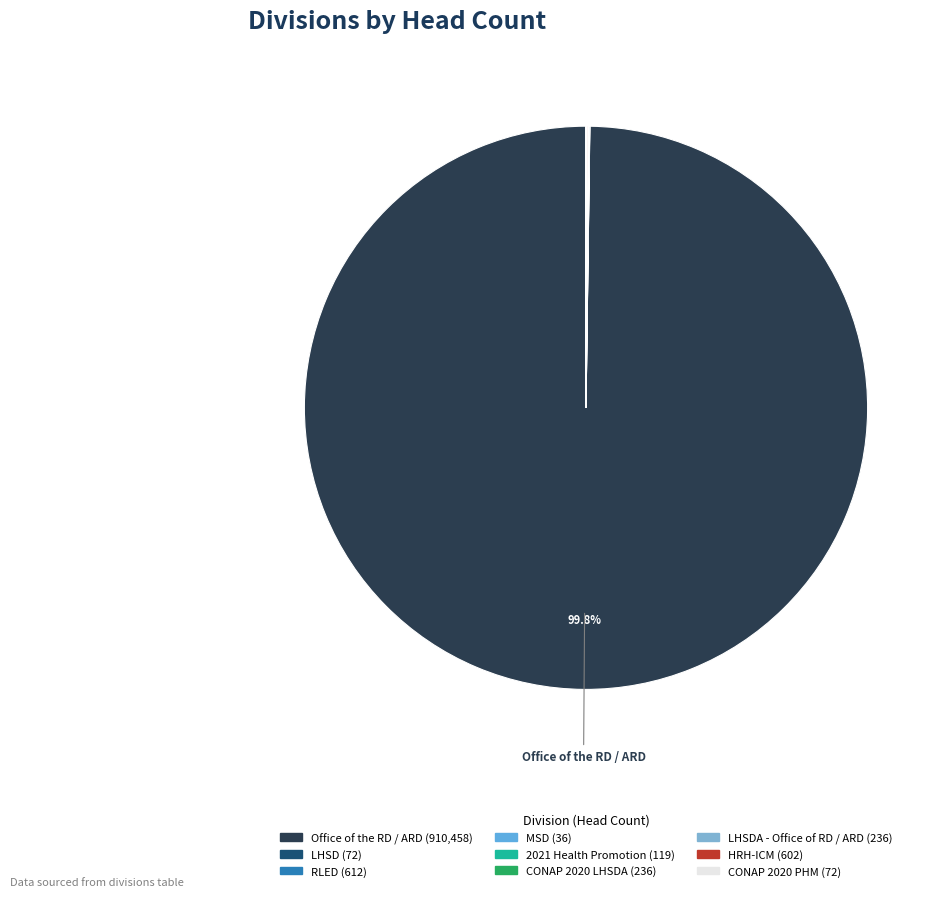

Which slice is the largest?

Office of the RD / ARD